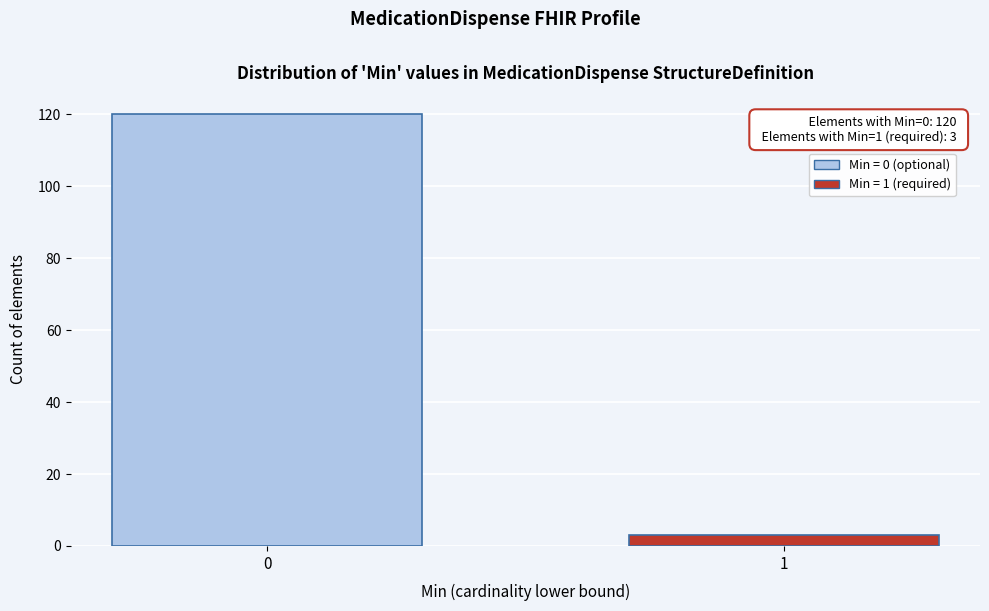

Reading right to left, extract all data points from this chart.

1=3	0=120